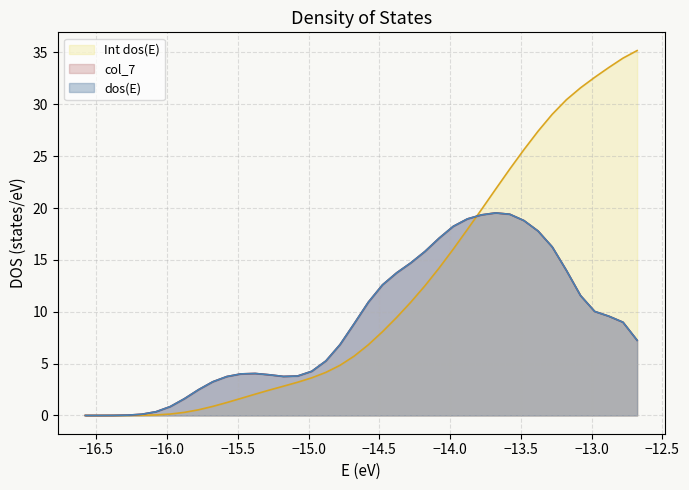

What are all the series names shown in the legend?

dos(E), col_7, Int dos(E)